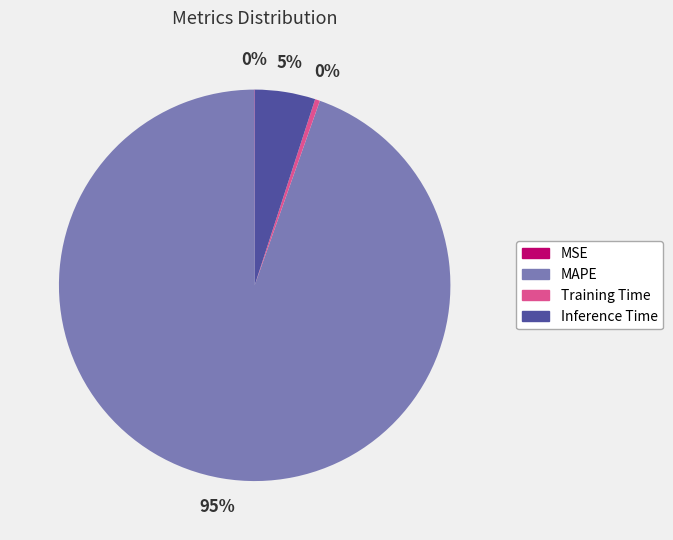

The MAPE slice represents 87% of the pie. True or false?

False